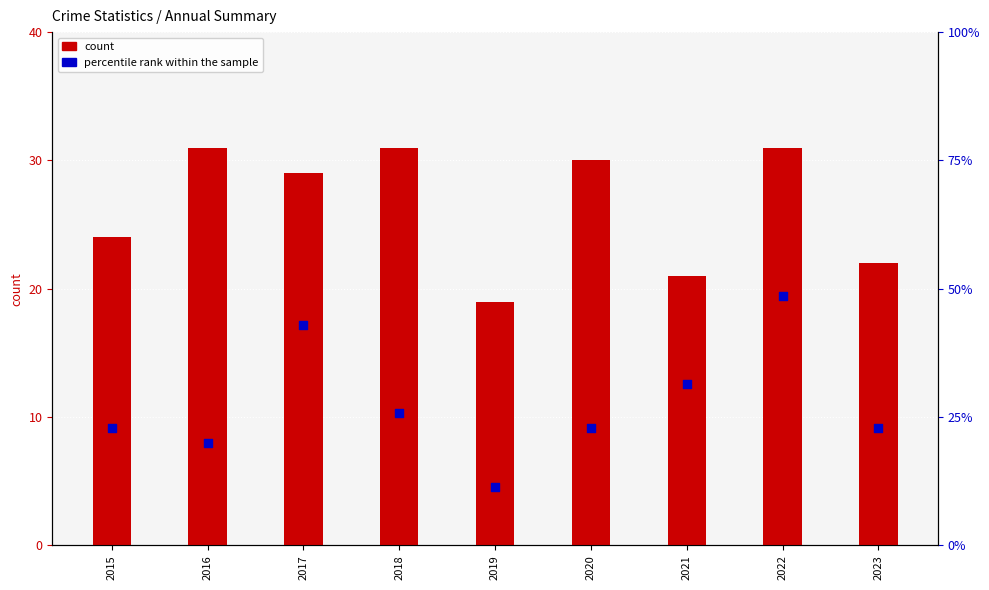

What are all the series names shown in the legend?

count, percentile rank within the sample